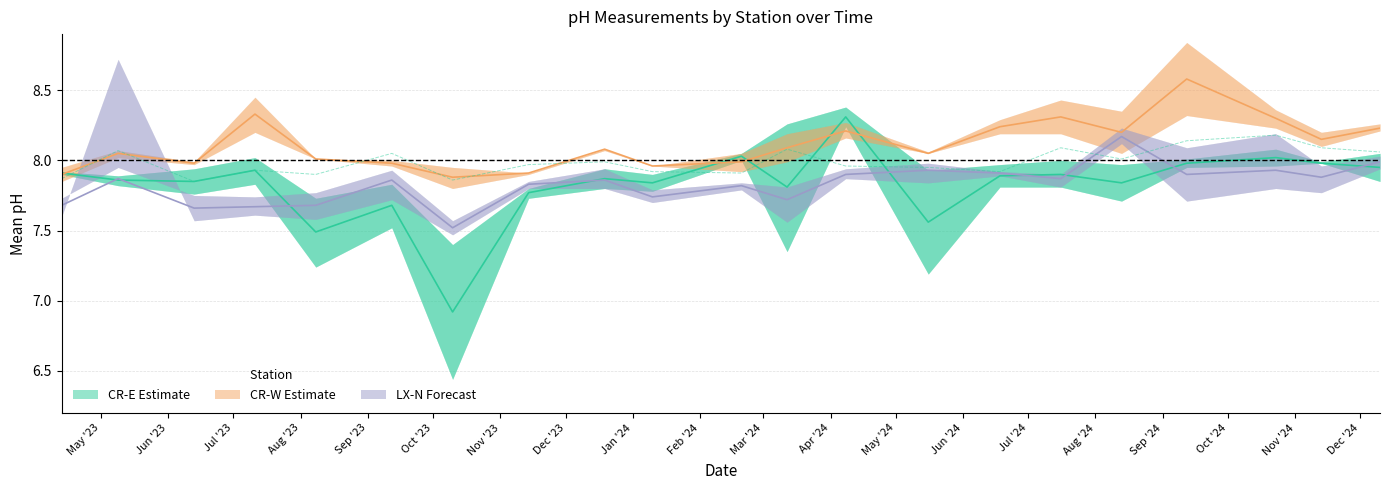

How many points are higher than both their immediate neighbors (excluding endpoints)?

7